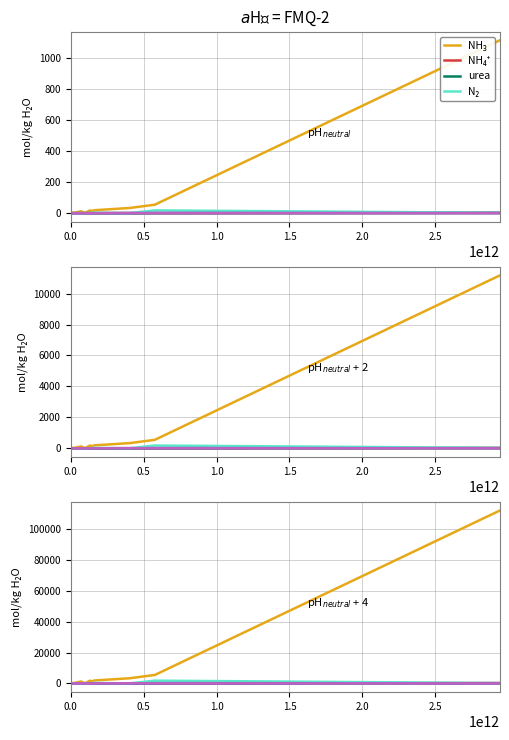

Which series has the largest total across all categories?

NH₃